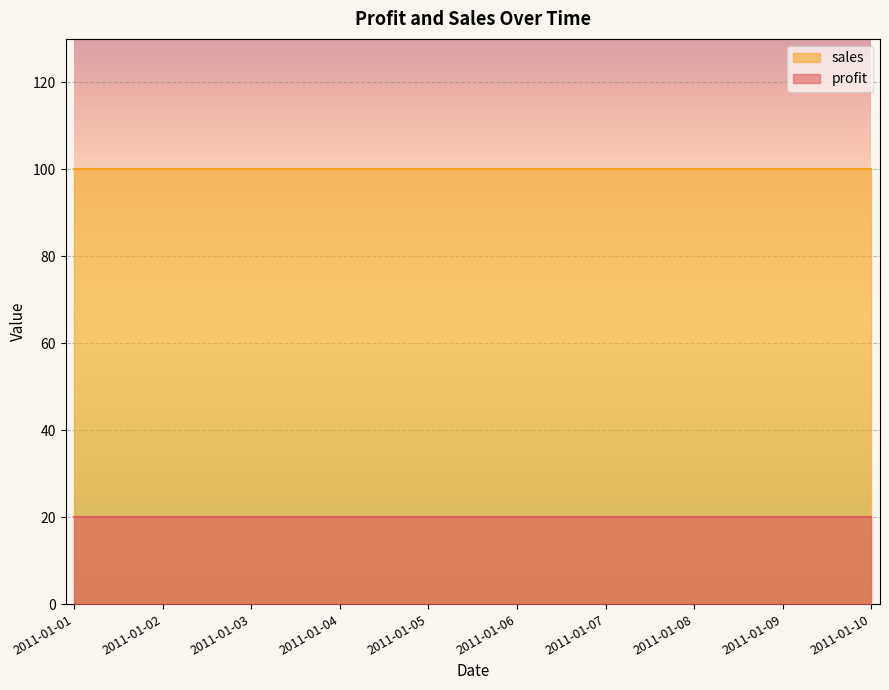

At 2011-01-07, list the series in order from smallest to largest.

profit, sales